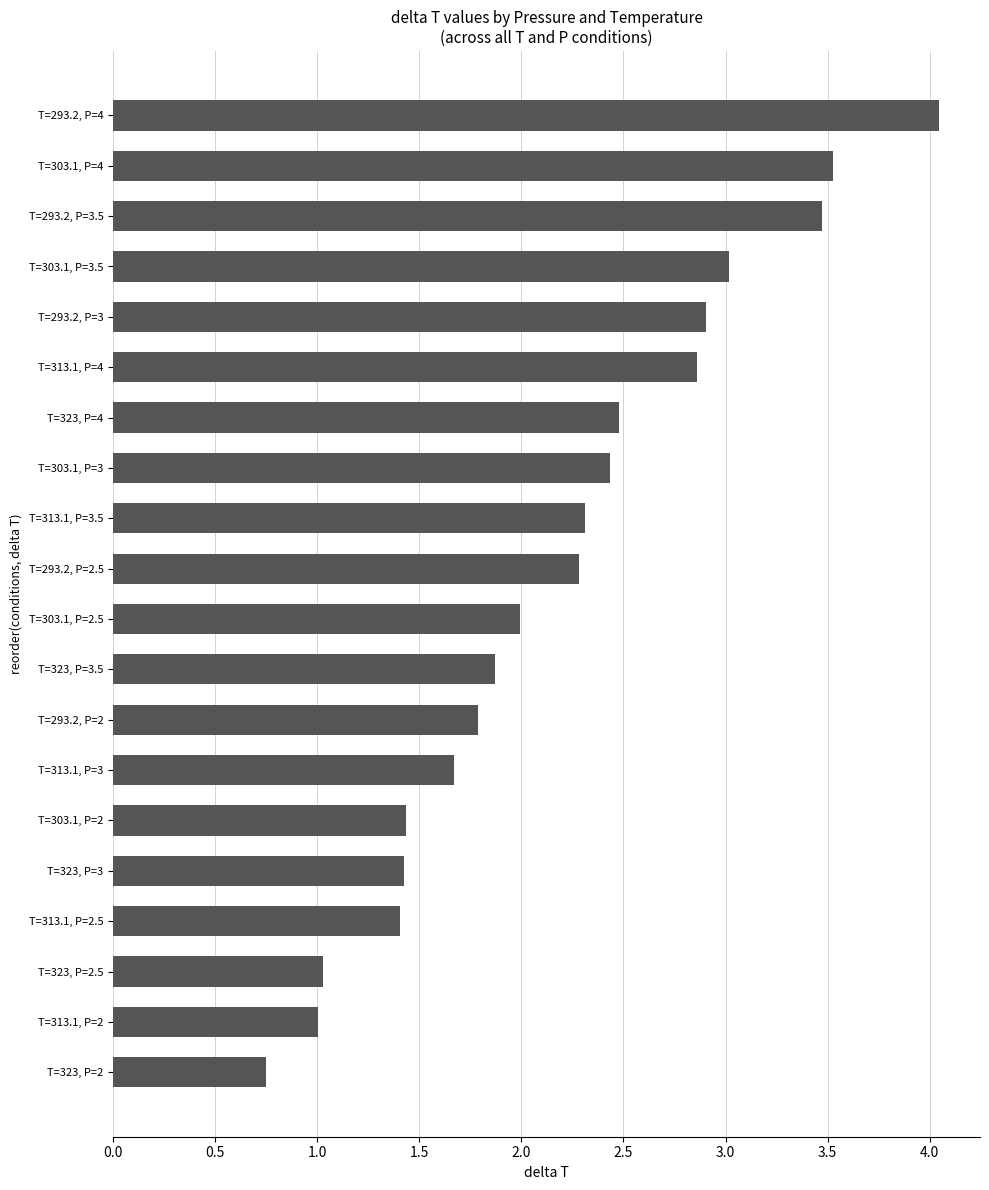

What is the difference between the maximum and minimum values?

3.3